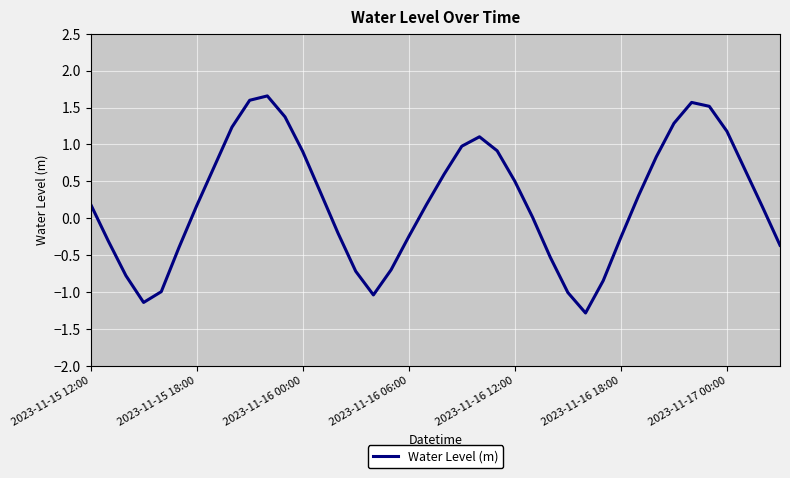

What is the difference between the maximum and minimum values?

2.9